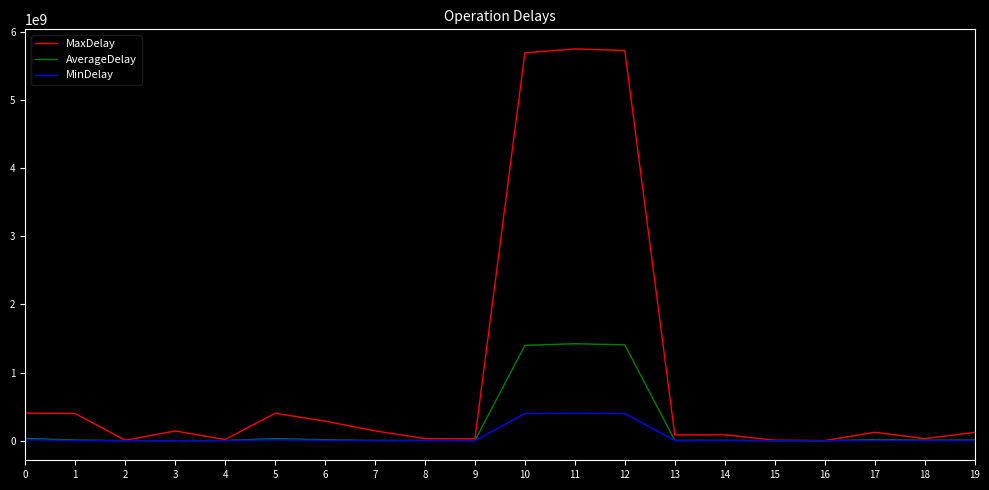

What is the greatest value displayed?

5752551774.0